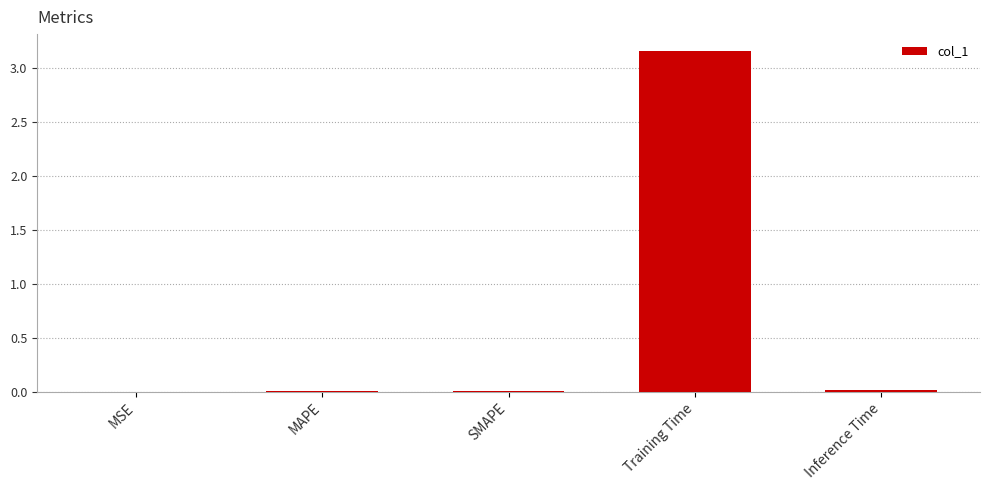

Are the bars grouped side by side (vs. stacked)?

No